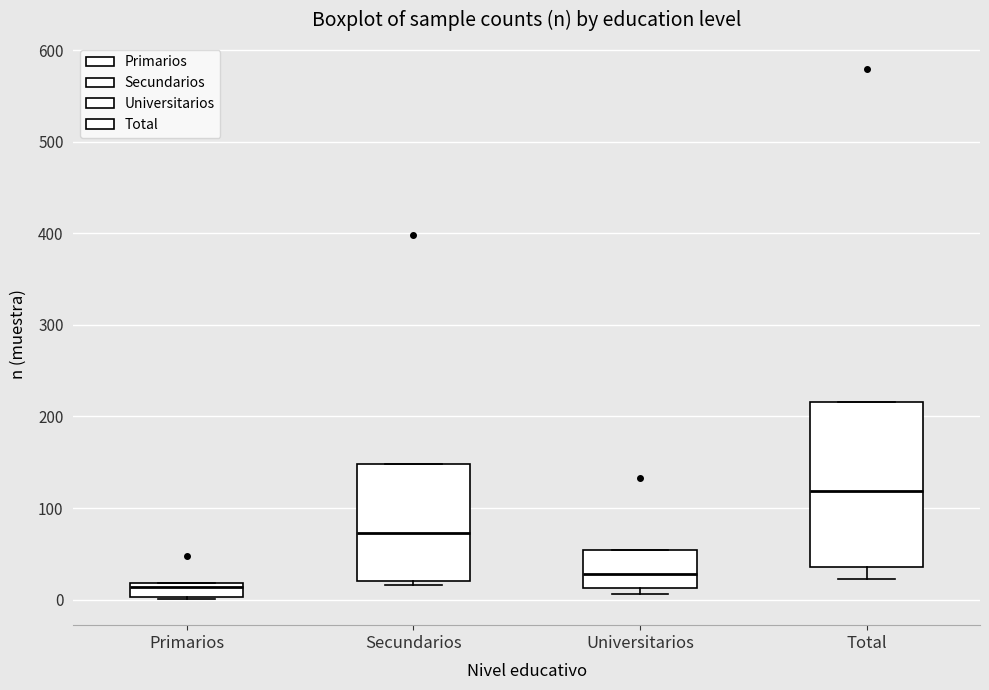

Reading left to right, read every box against the y-axis: the position of its median line, the range the box covers, and the ends of its whiskers. The values are not printed on the chart, so give them approximately, as read against the axis.

Primarios: median 10, box 0 to 20, whiskers 0 to 20
Secundarios: median 70, box 20 to 150, whiskers 20 (just below the box's lower edge) to 150
Universitarios: median 30, box 10 to 50, whiskers 10 (just below the box's lower edge) to 50
Total: median 120, box 40 to 220, whiskers 20 to 220